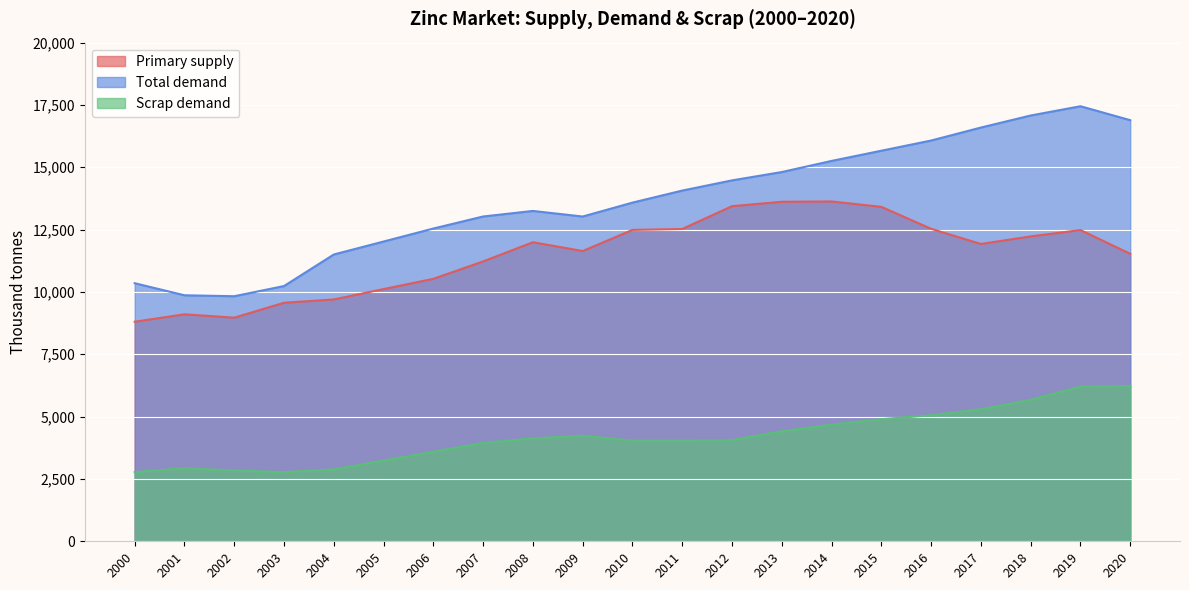

List the series in order of their peak value, highest first.

Total demand, Primary supply, Scrap demand